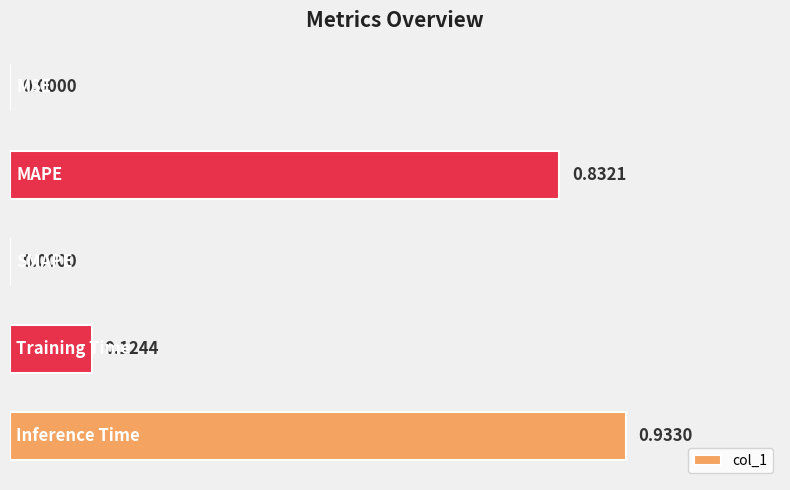

What is the sum of all values?

1.9